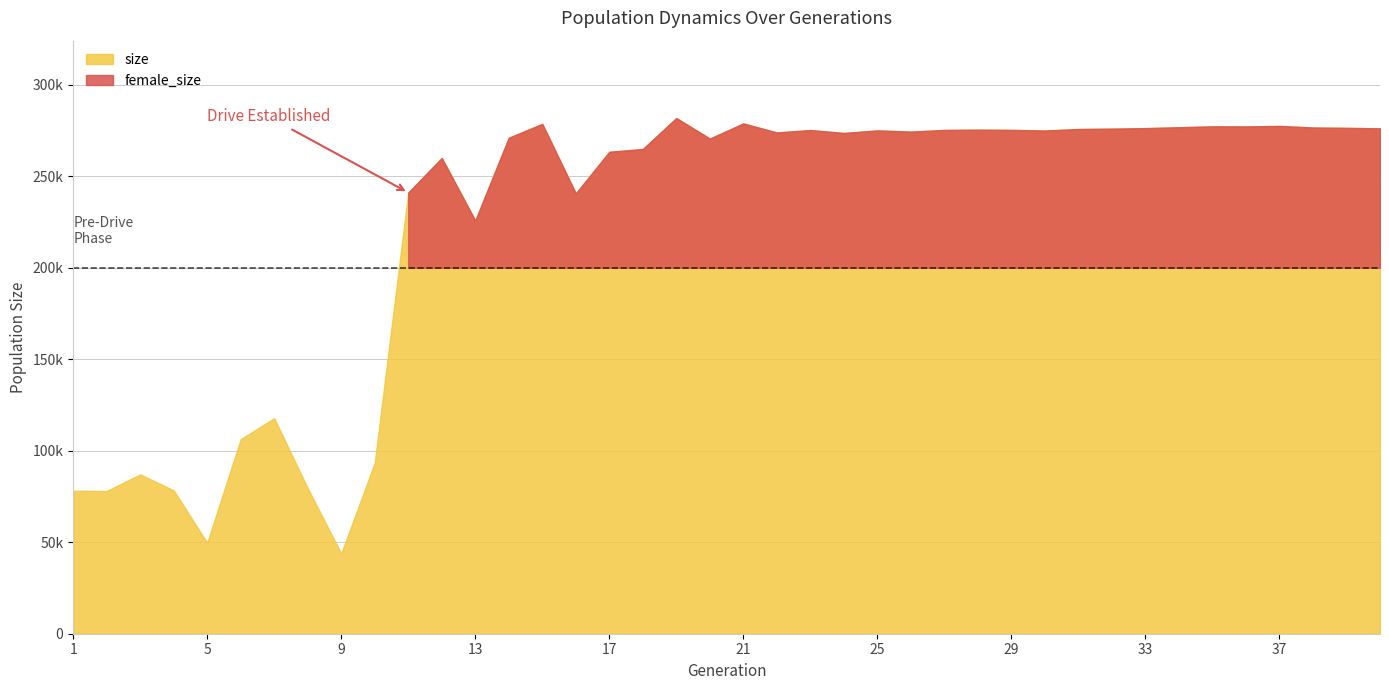

Where does the size series first go above 274452?

15